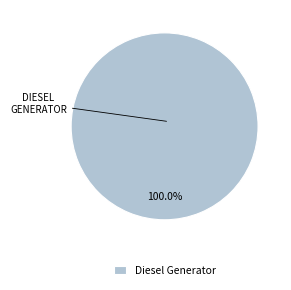

Rank the categories by value from highest to lowest.

Diesel Generator